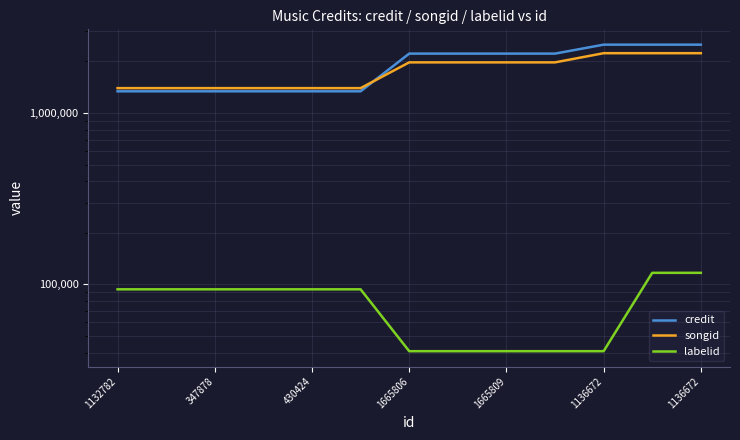

True or false: songid has more than 2 interior local peaks.

False